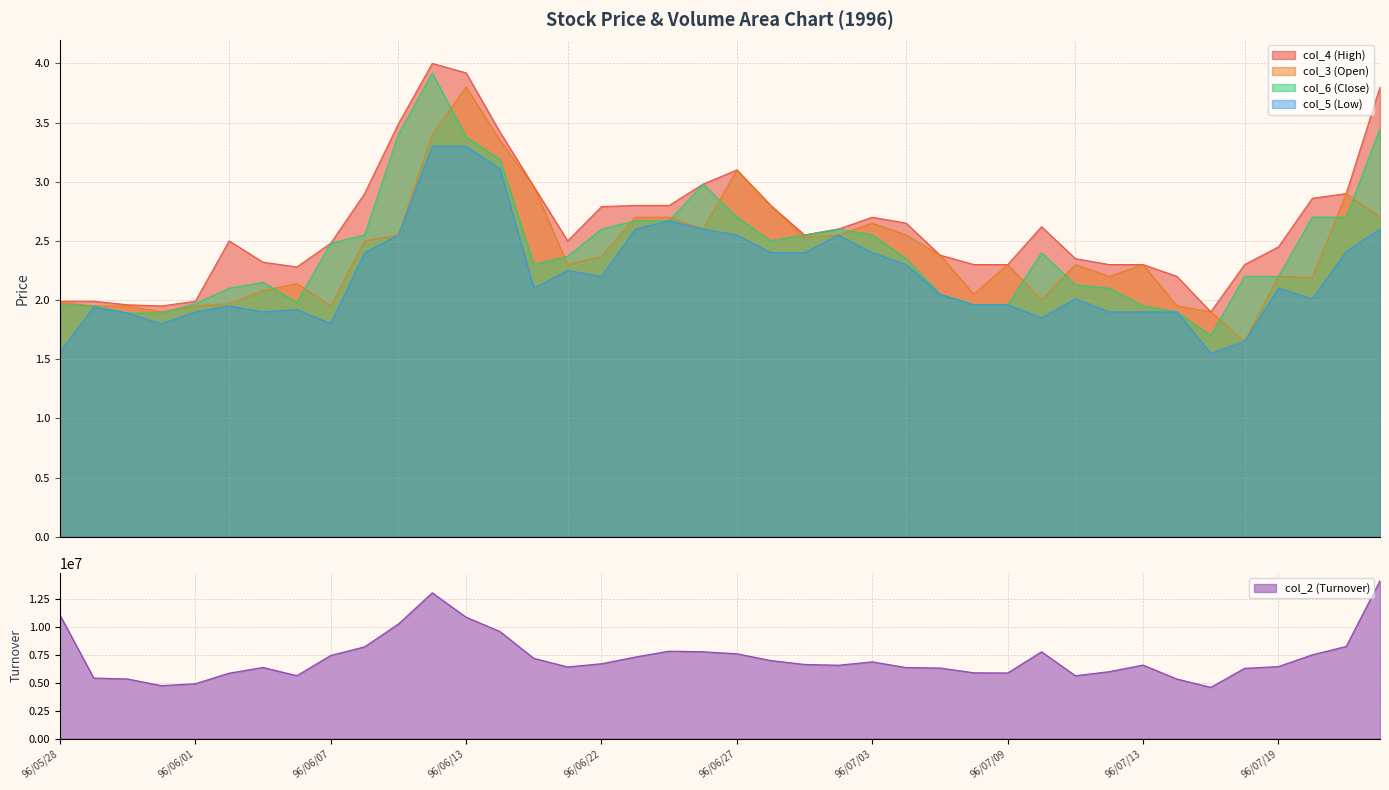

Is it true that col_5 (Low) equals 1.8 at 96/06/07?

True